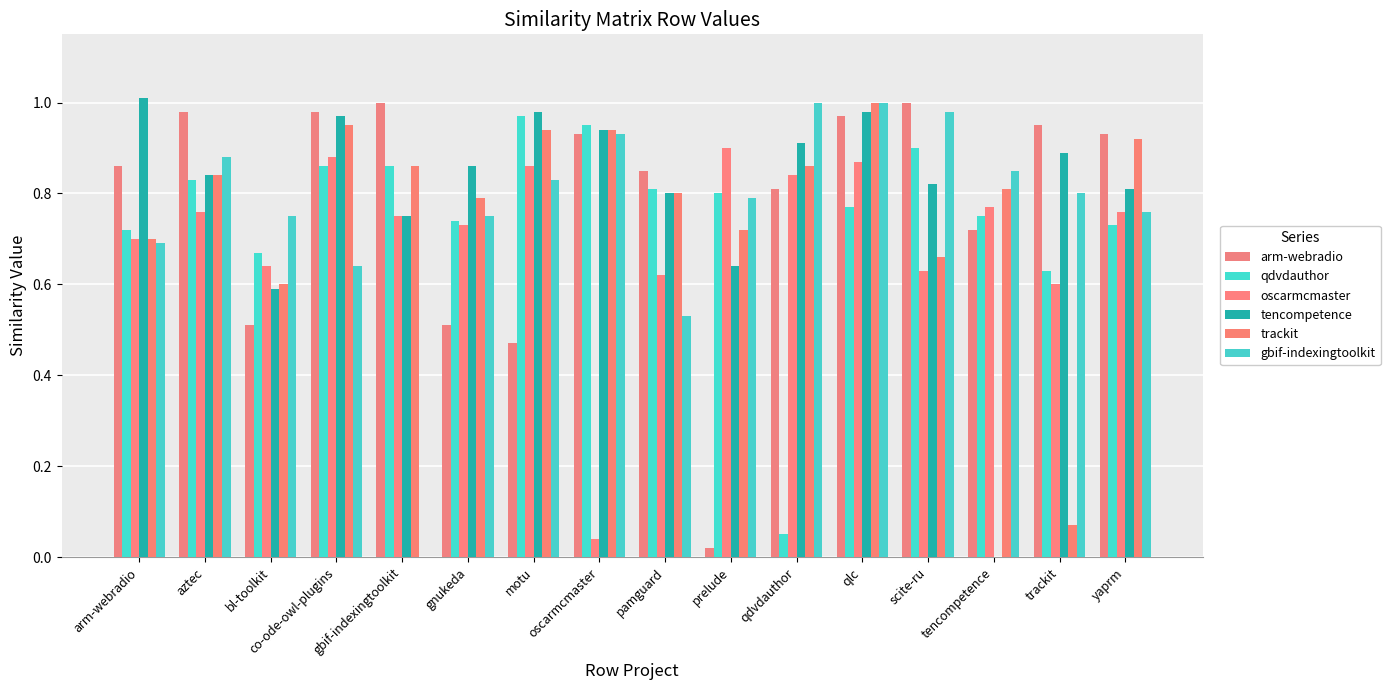

What is the difference between the tencompetence values at co-ode-owl-plugins and gnukeda?

0.1